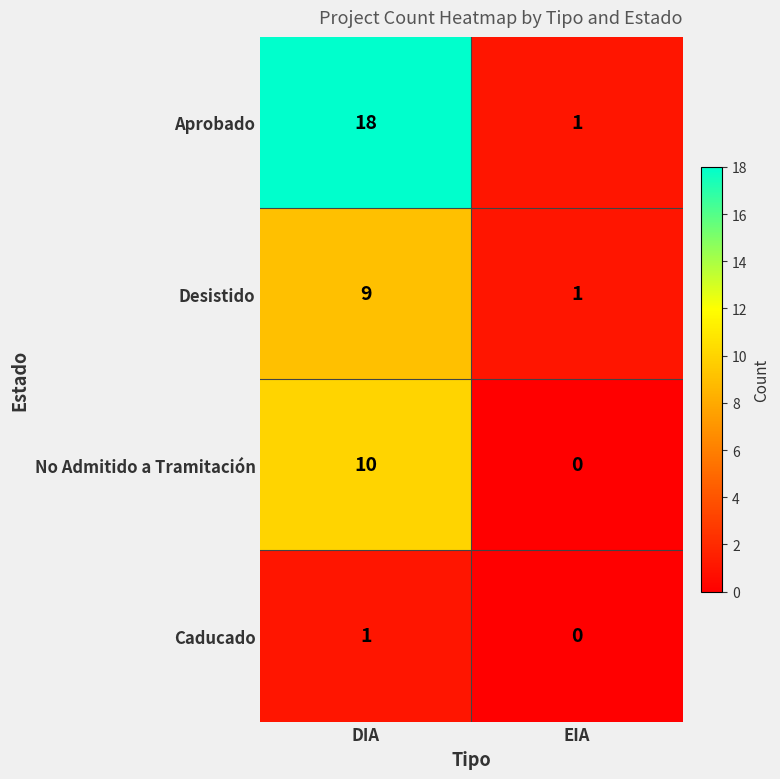

Reading left to right, extract all data points from this chart.

Aprobado: 18	1
Desistido: 9	1
No Admitido a Tramitación: 10	0
Caducado: 1	0